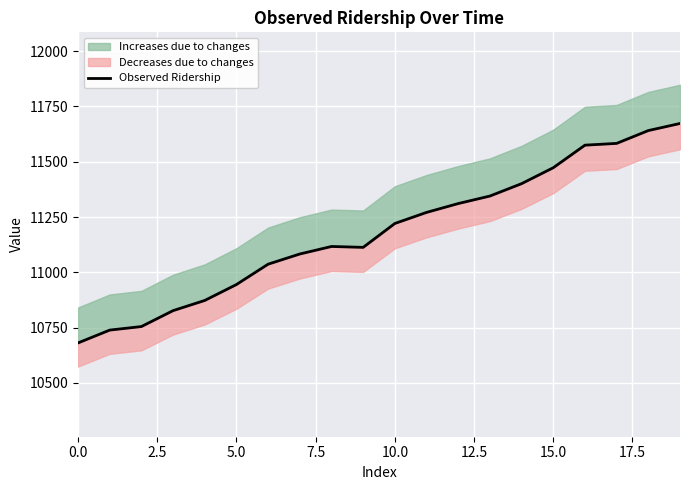

At which label does the data first exceed 11221?

11